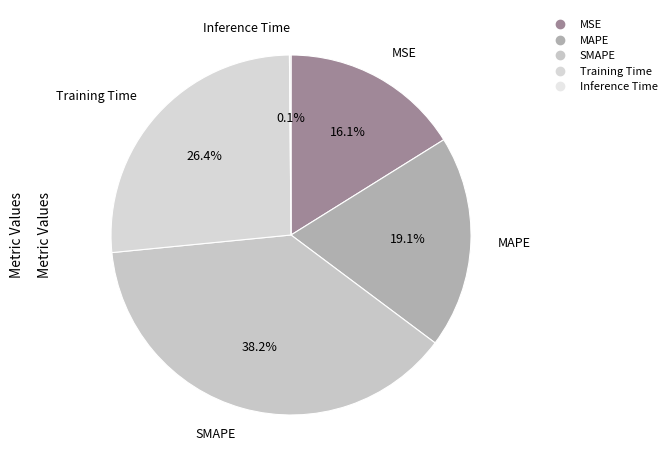

Which has a higher value, MAPE or Training Time?

Training Time